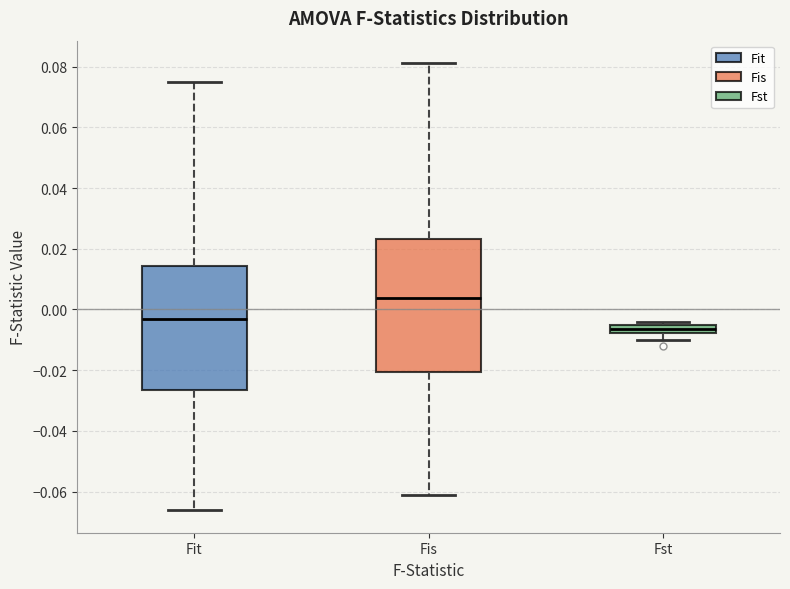

Which box is the tallest, from its lower edge to its upper edge?

Fis